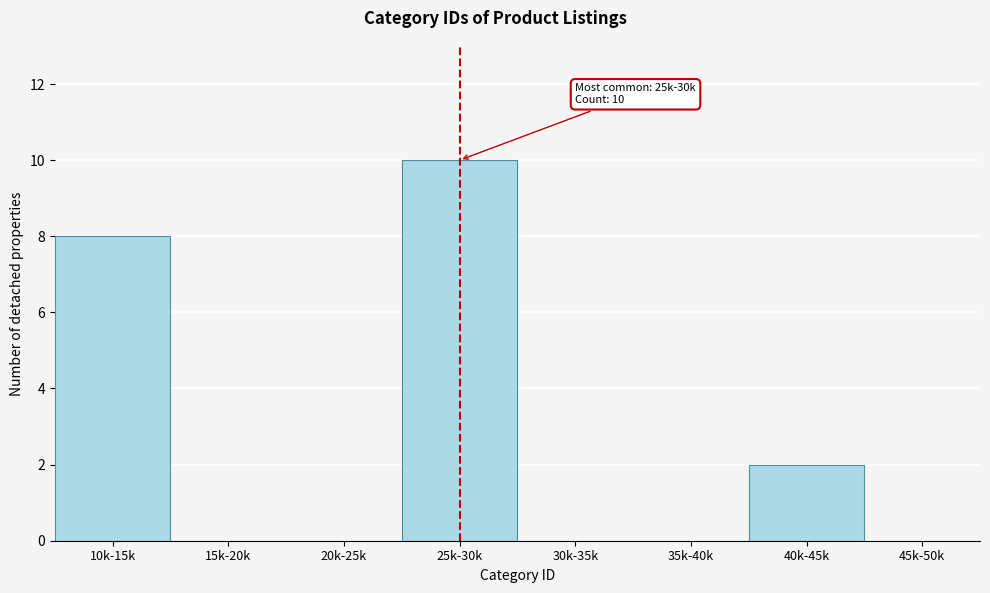

Reading left to right, transcribe all the data shown in this chart.

10k-15k=8	15k-20k=0	20k-25k=0	25k-30k=10	30k-35k=0	35k-40k=0	40k-45k=2	45k-50k=0